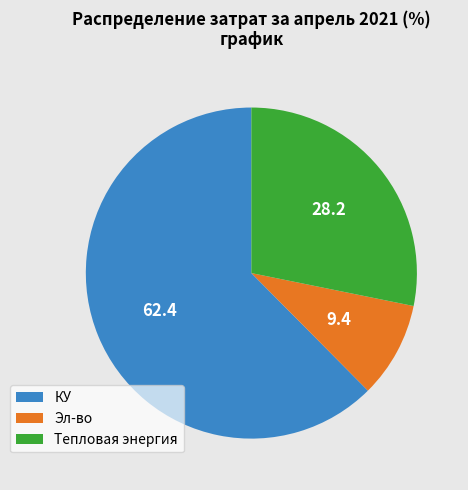

True or false: Эл-во accounts for 23% of the total.

False